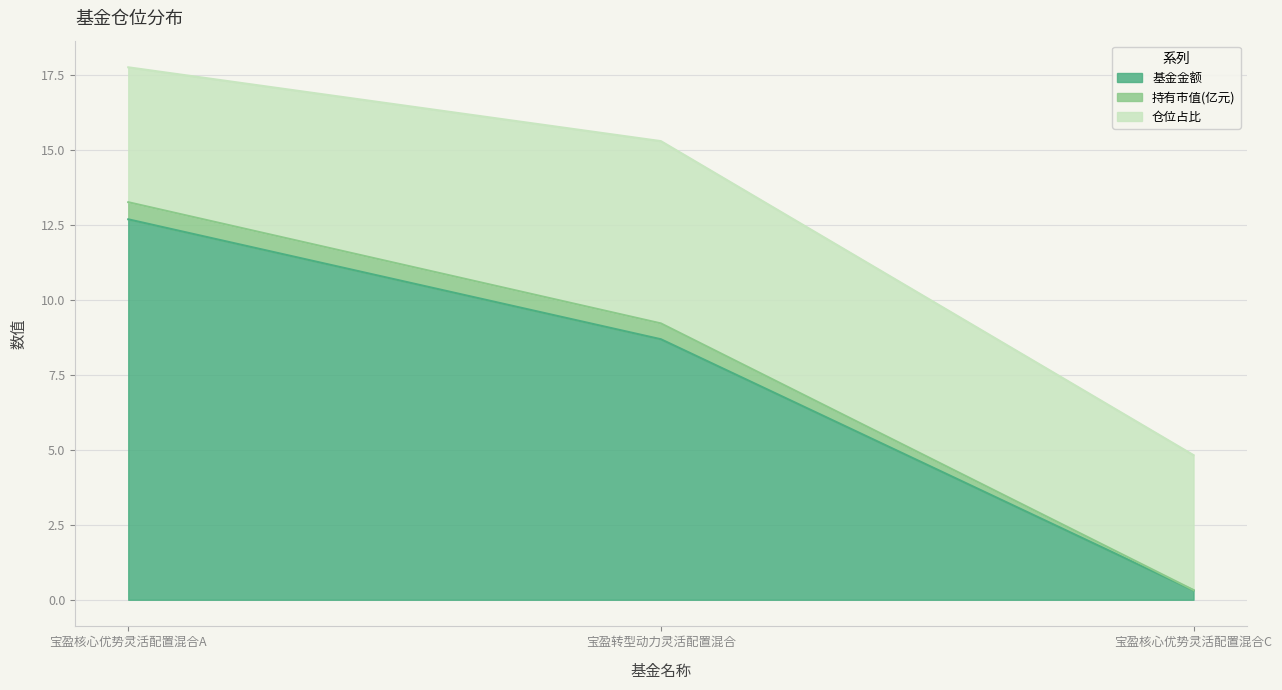

The value of 基金金额 at 宝盈转型动力灵活配置混合 is 5.4. True or false?

False